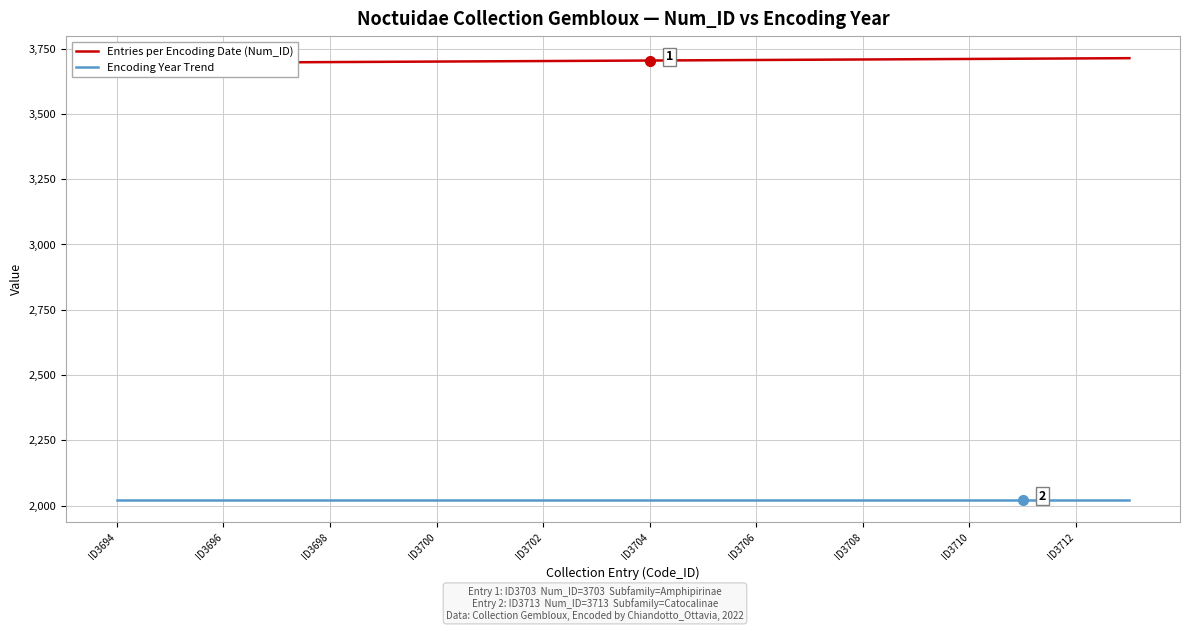

True or false: Encoding Year Trend has more than 2 points higher than both neighbors.

False